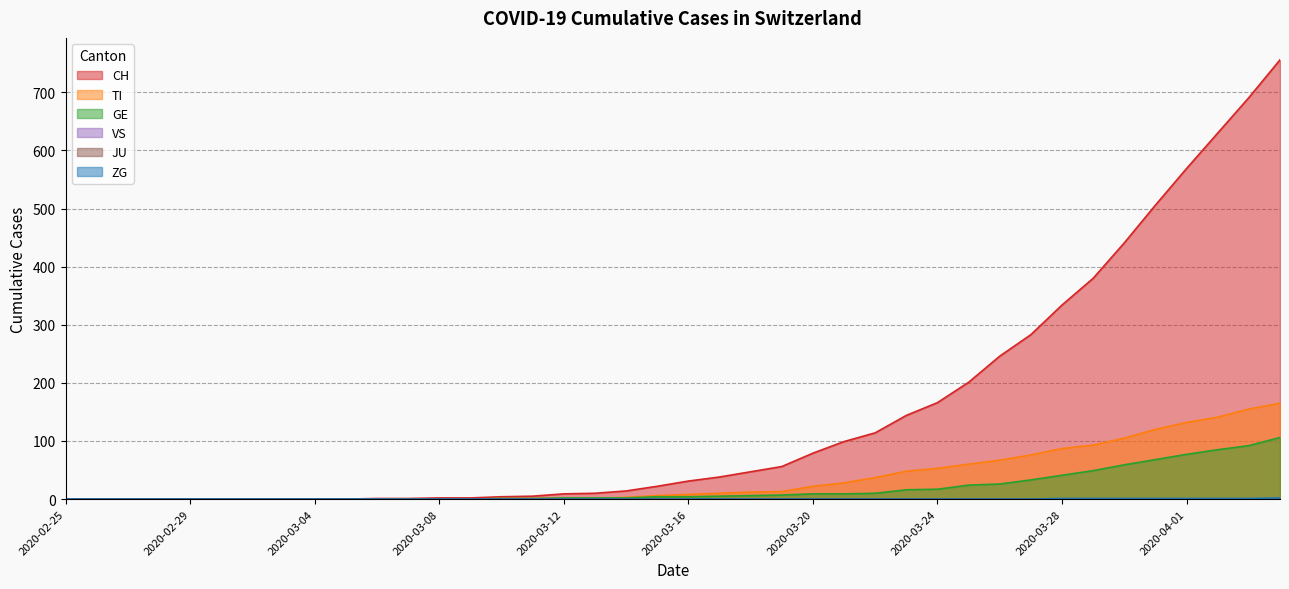

Does the chart have visible grid lines?

Yes